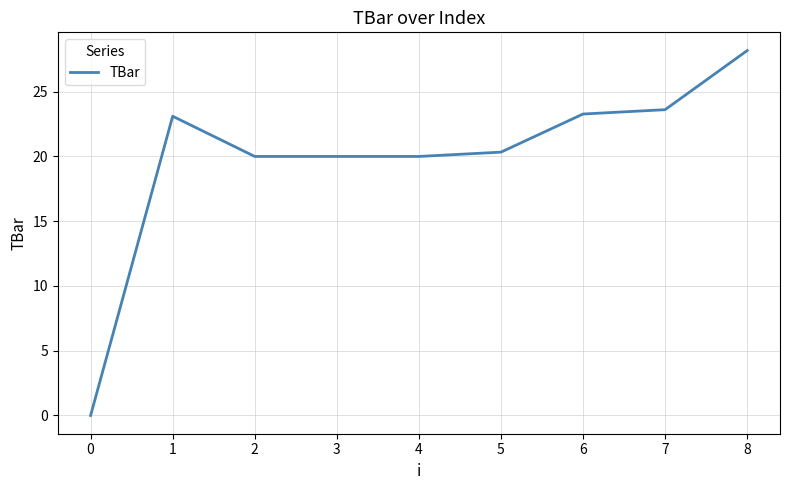

What value does the data have at 7?

23.6